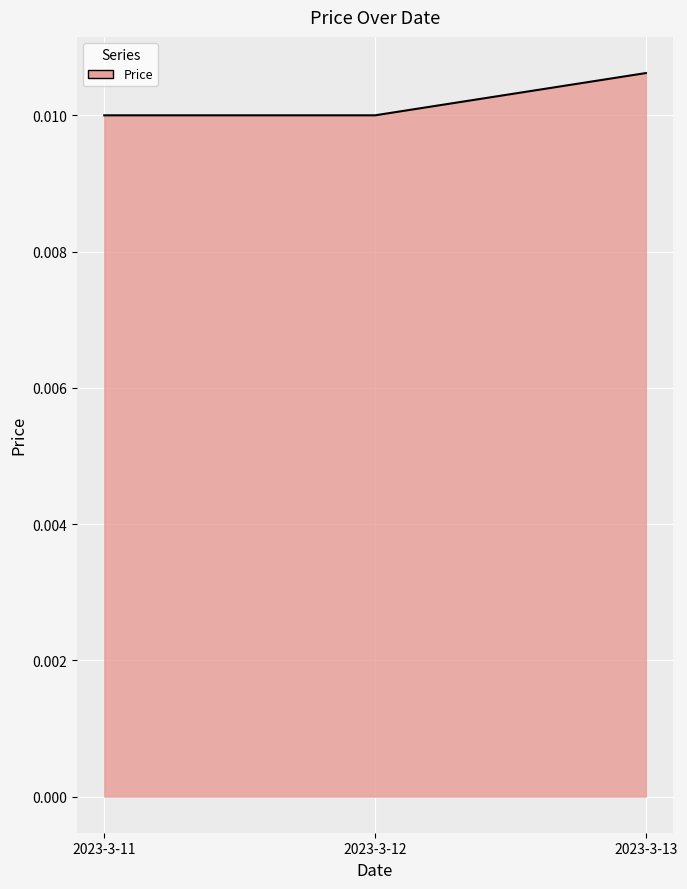

Count the values in the range 0 to 1.

3